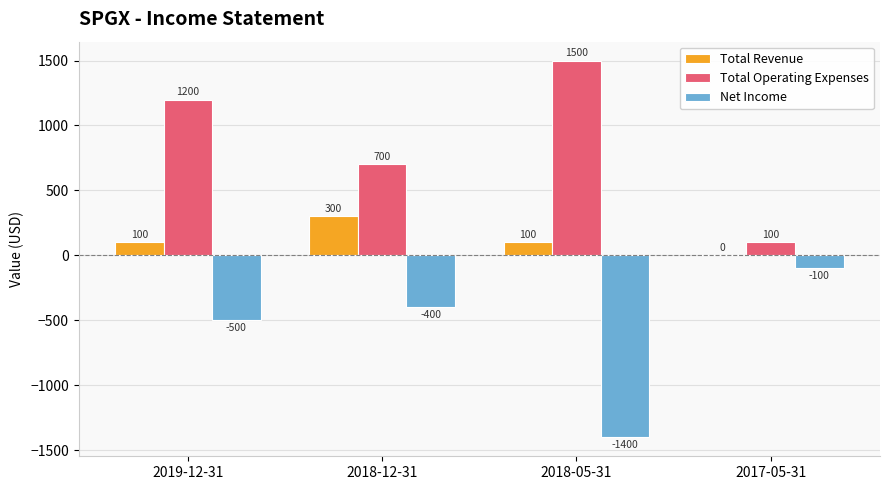

Reading left to right, what are all the values shown in this chart?

Total Revenue: 100	300	100	0
Total Operating Expenses: 1200	700	1500	100
Net Income: -500	-400	-1400	-100